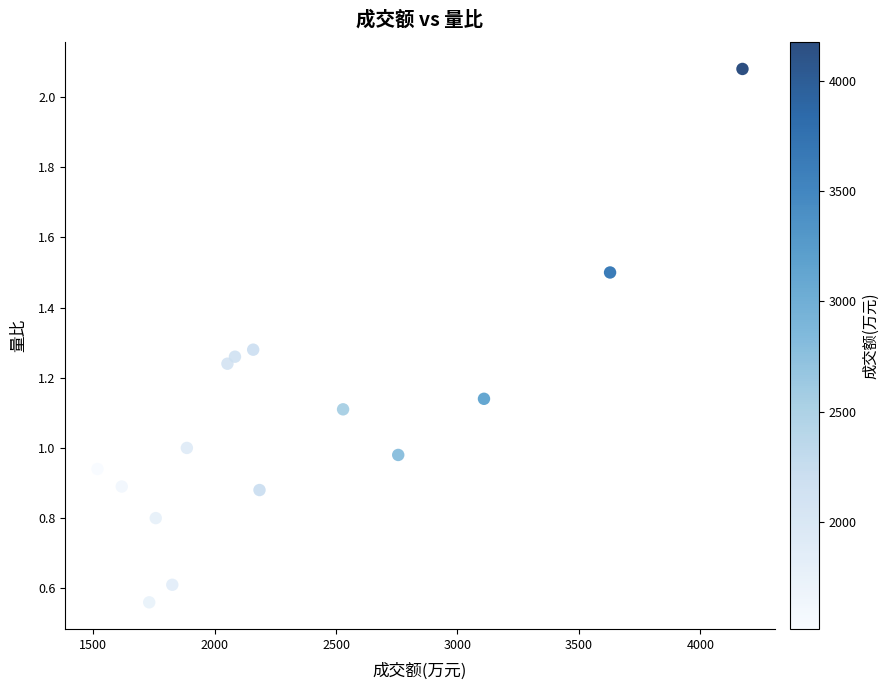

What is the range of X values (max minus min)?

2655.0